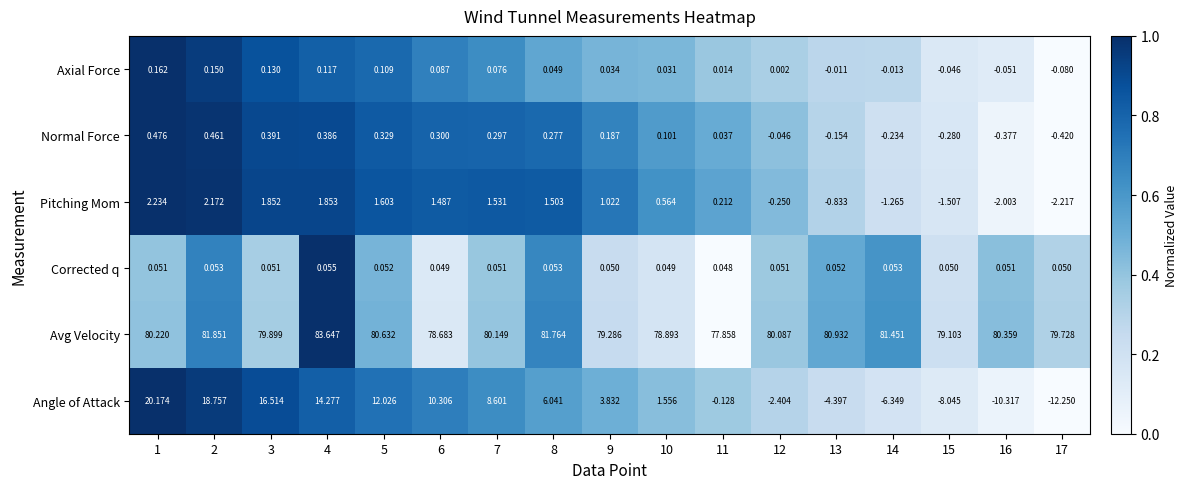

Which series has the widest spread of values?

Angle of Attack